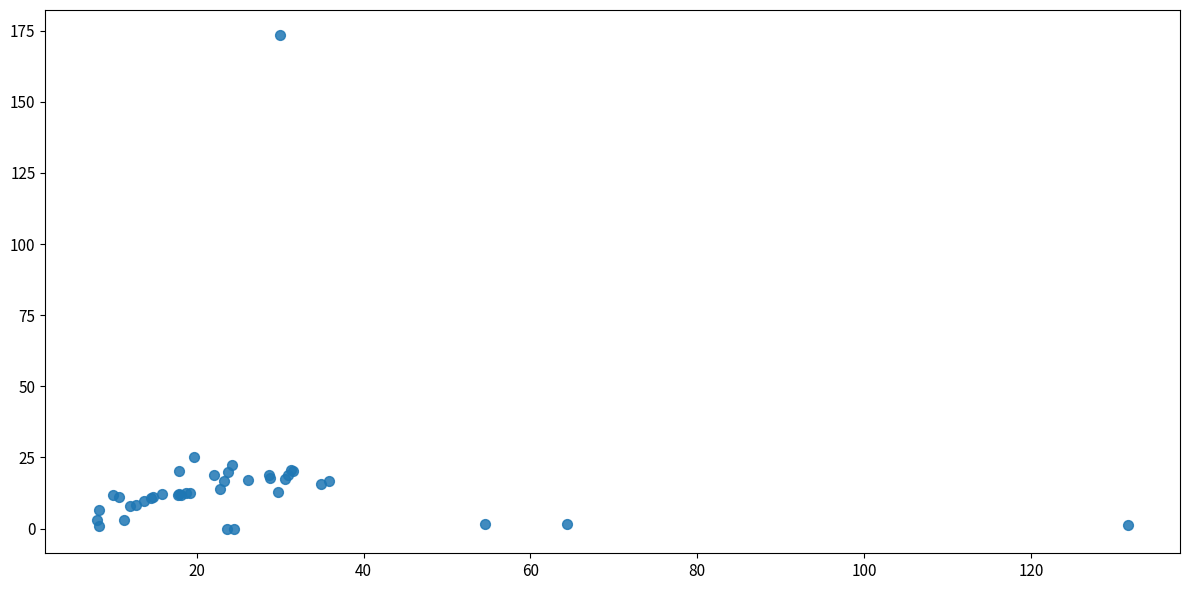

What Y value in the scatter plot is closest to 86?

25.2